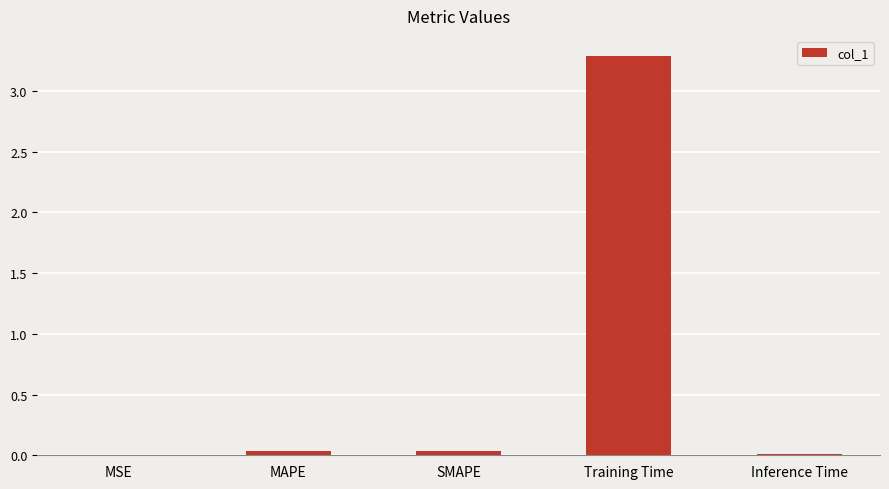

The value at Training Time is 3.3. True or false?

True